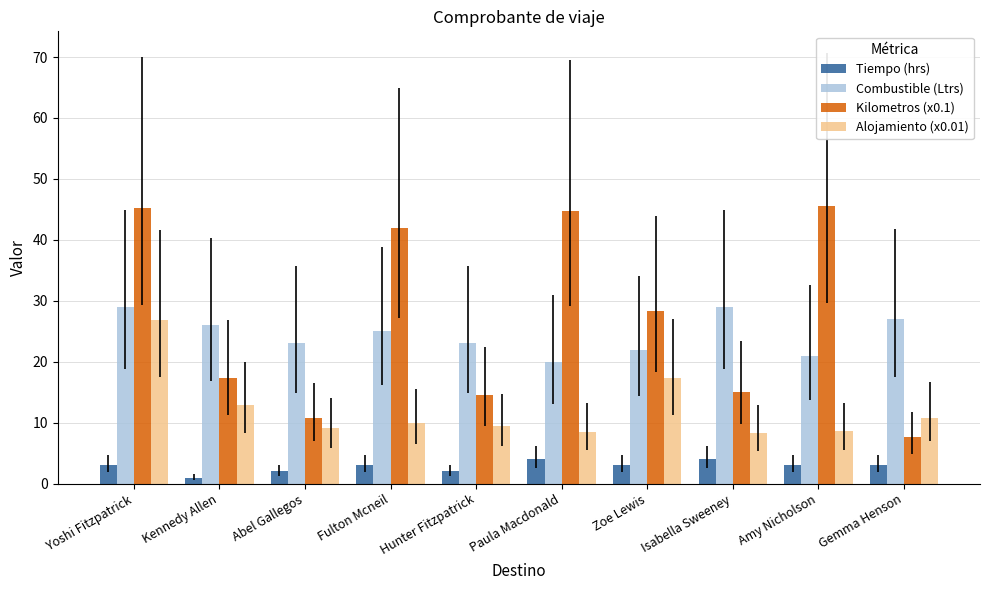

What is the sum of all Tiempo (hrs) values?

28.0